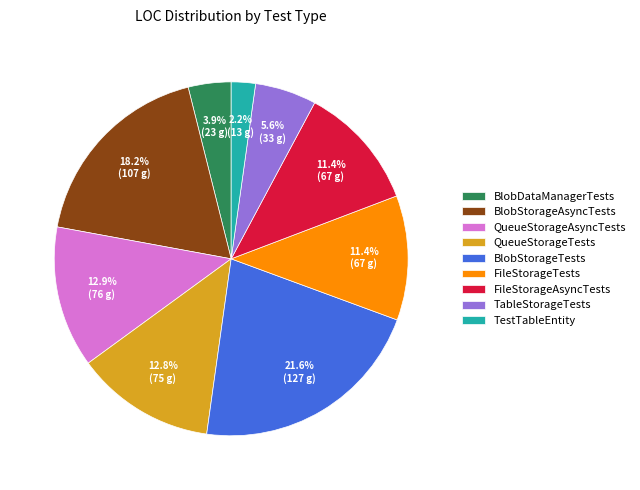

Is it true that QueueStorageTests is 13% of the pie?

True